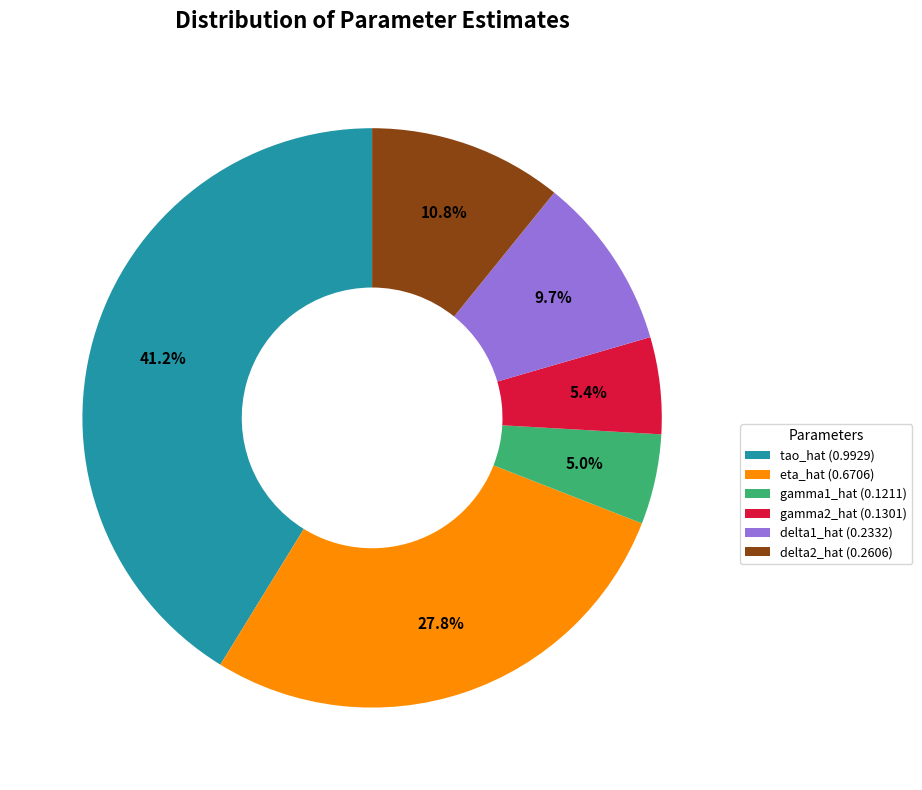

Is there a majority slice in this chart?

No